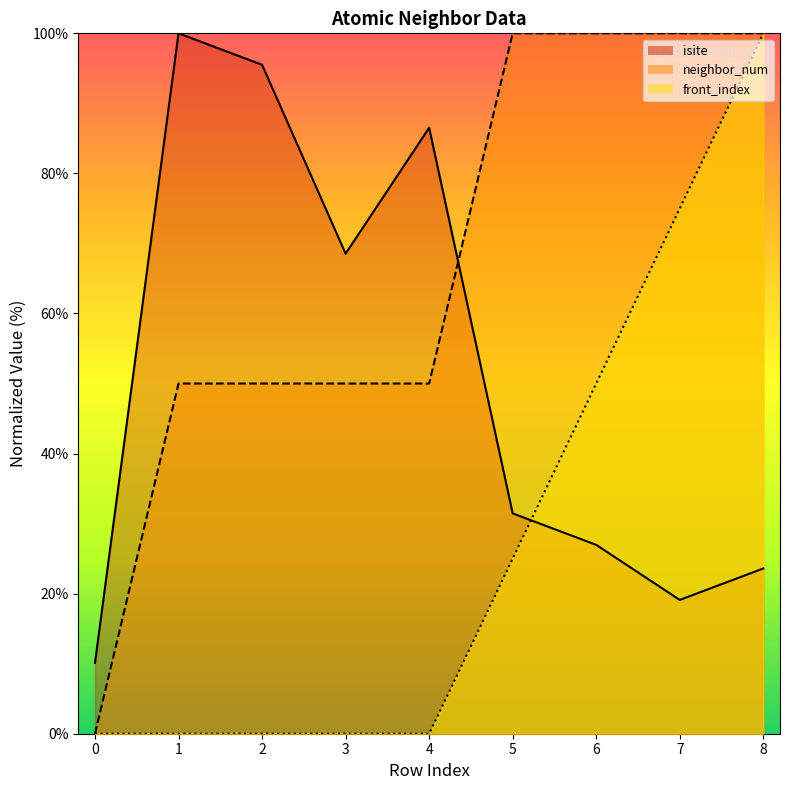

What is the difference between the maximum and second lowest values in the front_index series?

100.0